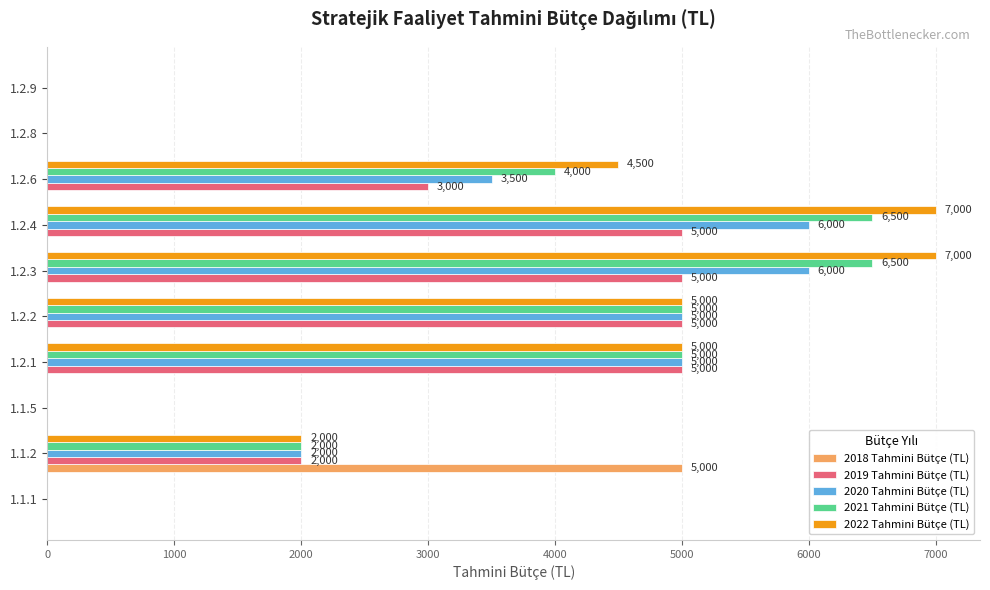

Is it true that 2022 Tahmini Bütçe (TL) equals -4274 at 1.2.8?

False